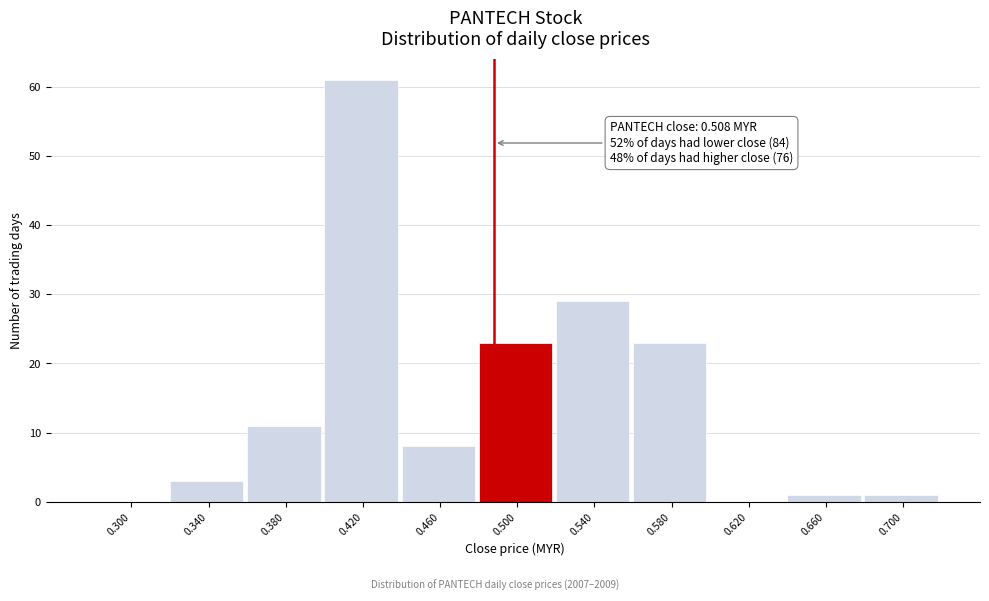

Reading left to right, extract all data points from this chart.

0.300=0	0.340=3	0.380=11	0.420=61	0.460=8	0.500=23	0.540=29	0.580=23	0.620=0	0.660=1	0.700=1